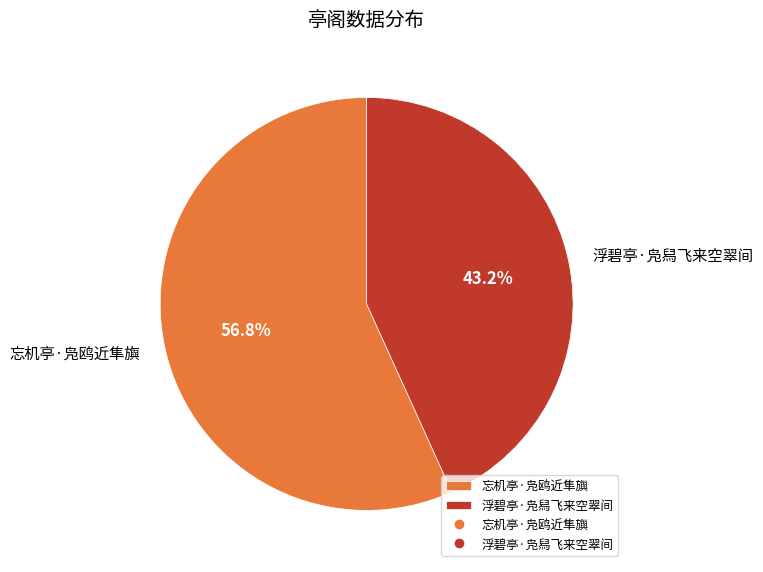

Which has a higher value, 忘机亭·凫鸥近隼旟 or 浮碧亭·凫舄飞来空翠间?

忘机亭·凫鸥近隼旟